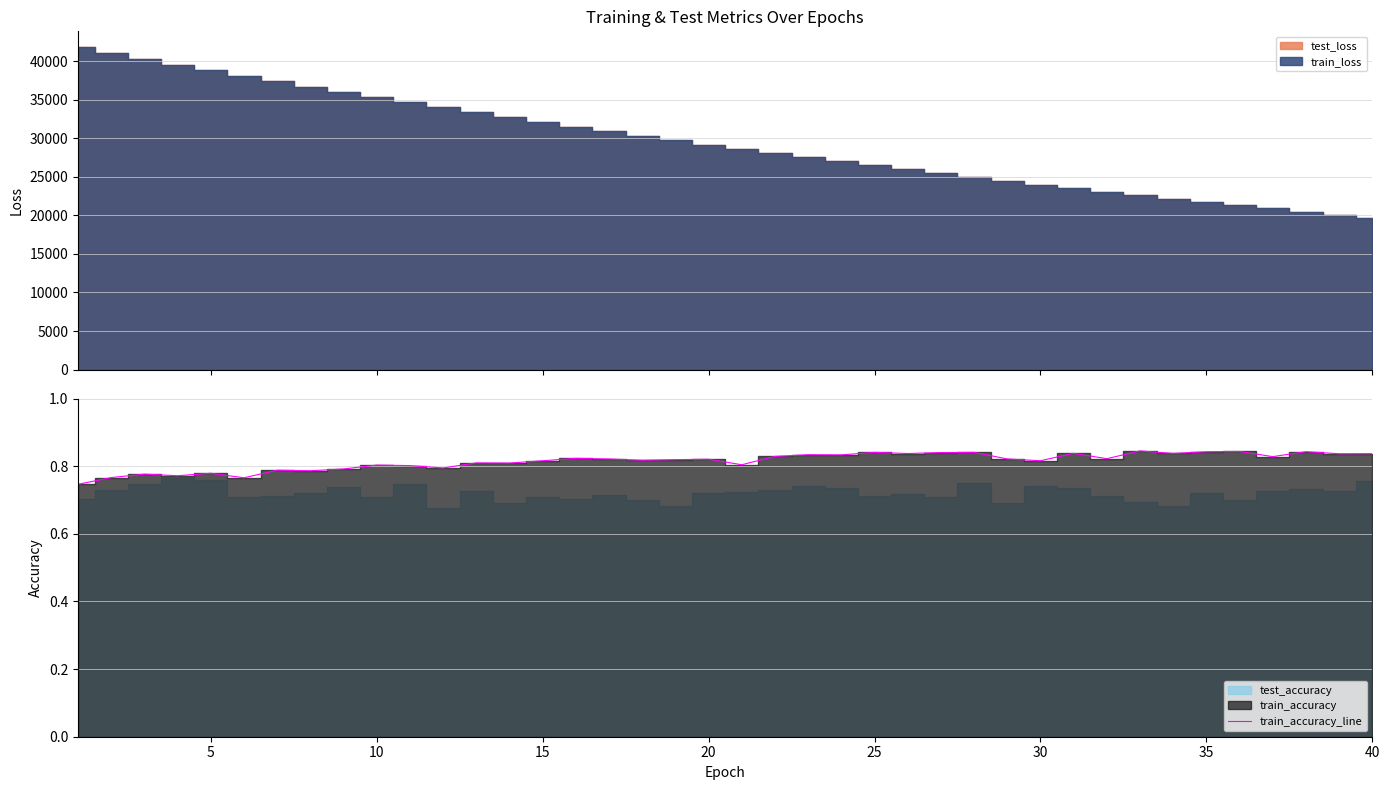

True or false: the data has more than 2 interior local peaks.

True